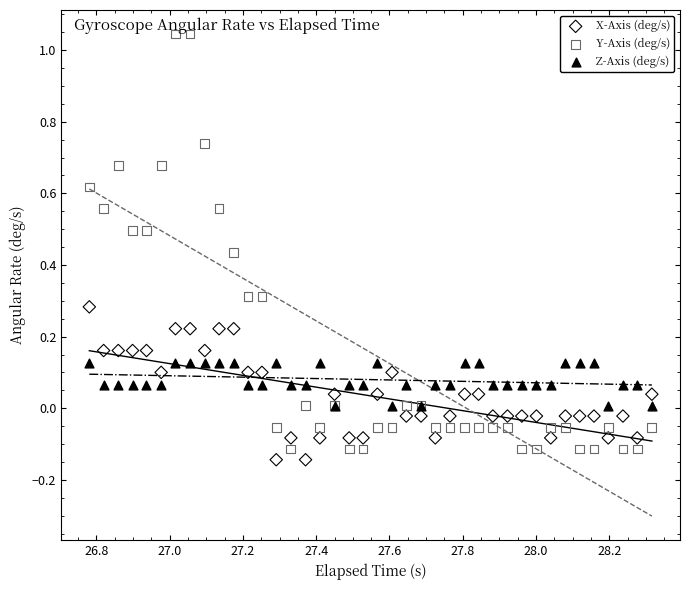

Which series reaches the maximum Y coordinate?

Y-Axis (deg/s)